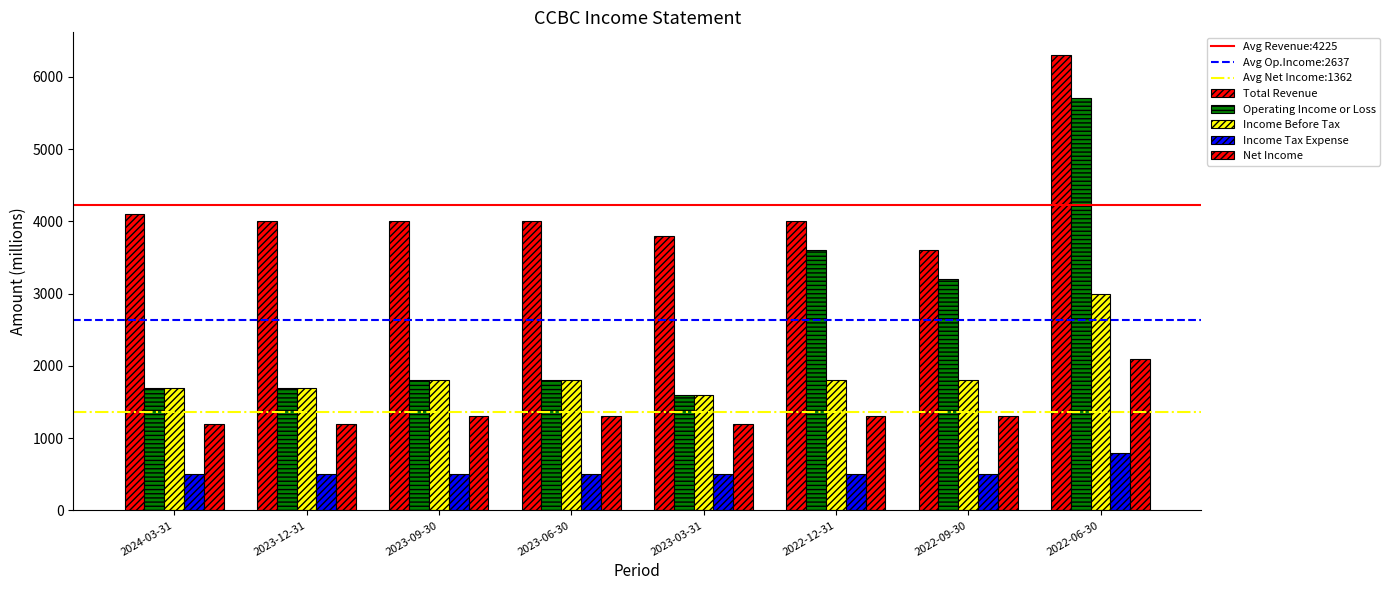

How many data points in Operating Income or Loss are less than 1800?

3